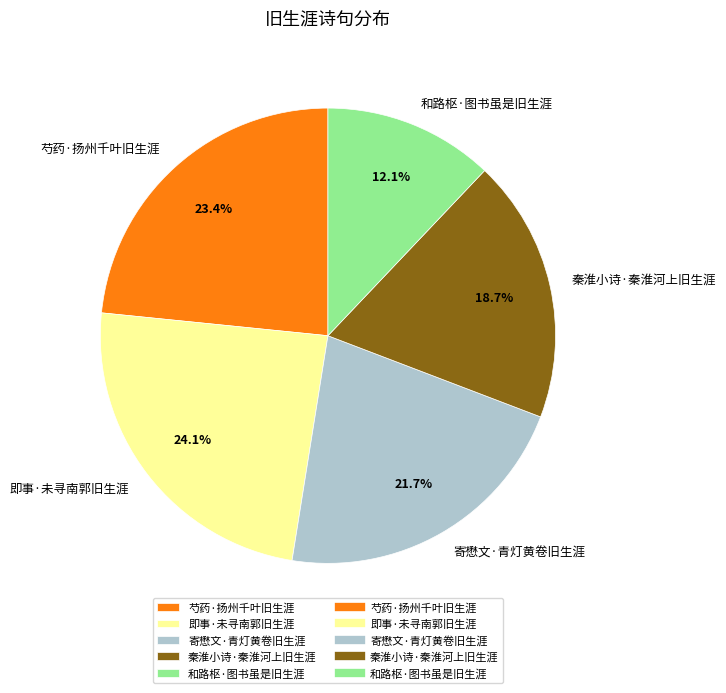

Which category has the smallest portion of the pie?

和路枢·图书虽是旧生涯